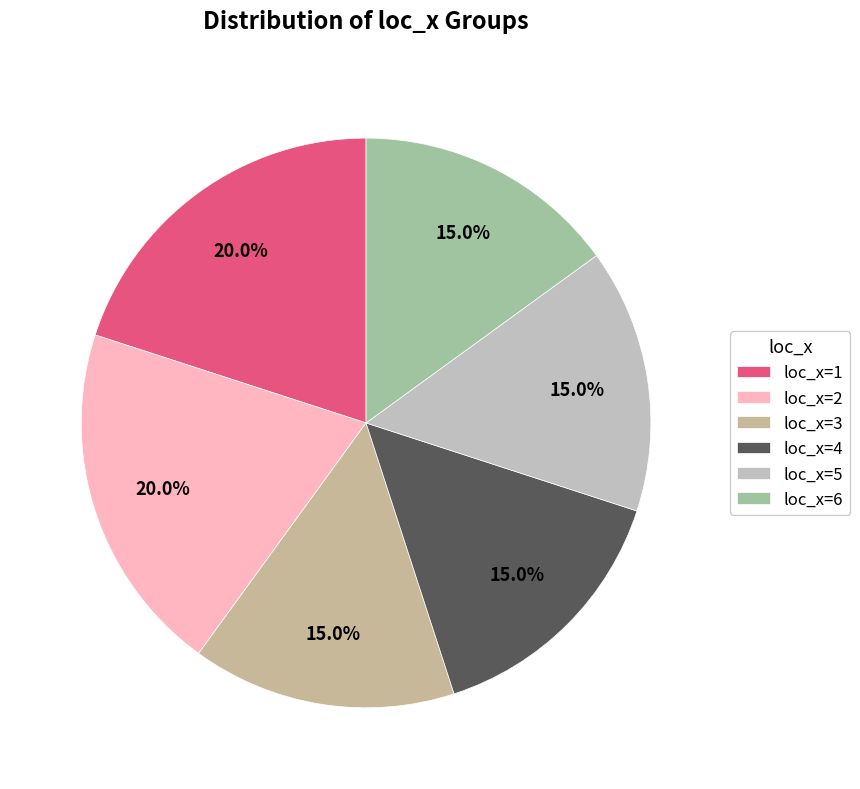

Count the number of slices in the pie.

6